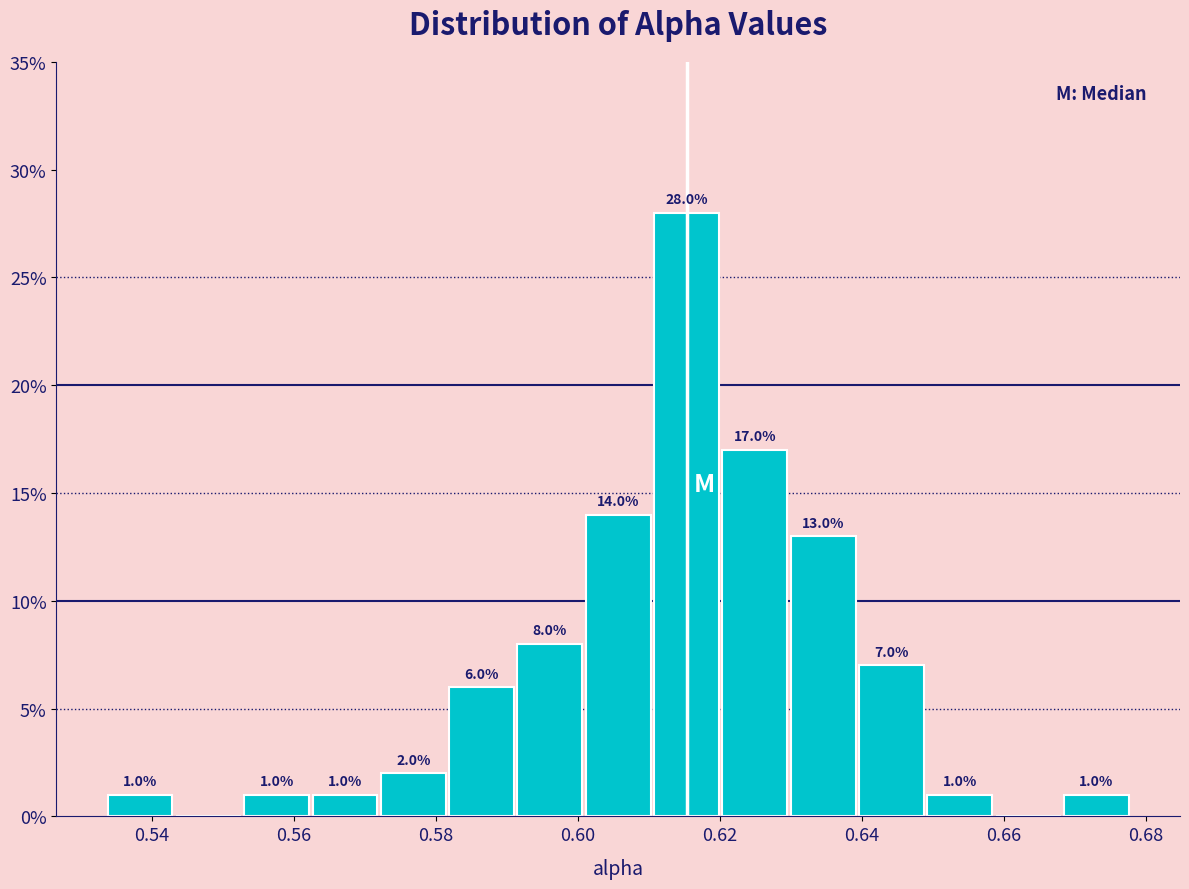

Over which range of the x-axis is the bar tallest?

0.610 to 0.620